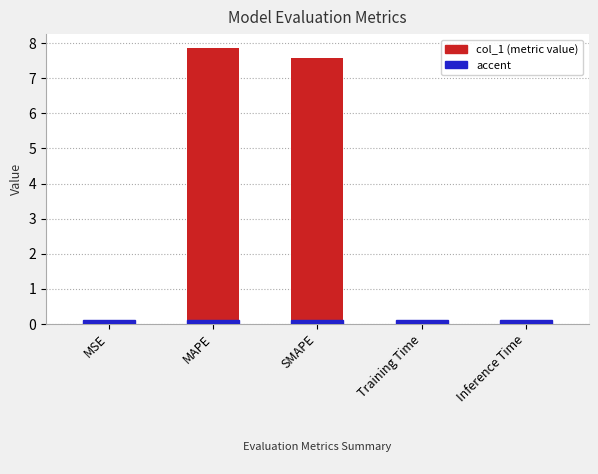

What is the sum of the values at SMAPE and MAPE?

15.4